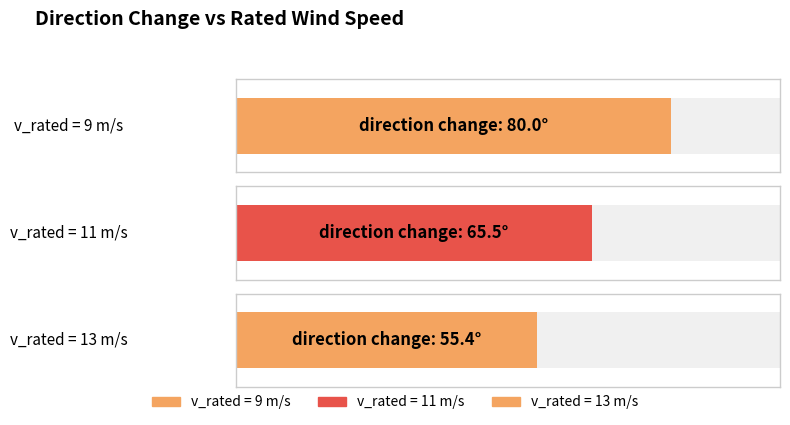

What is the maximum value shown in the chart?

80.0